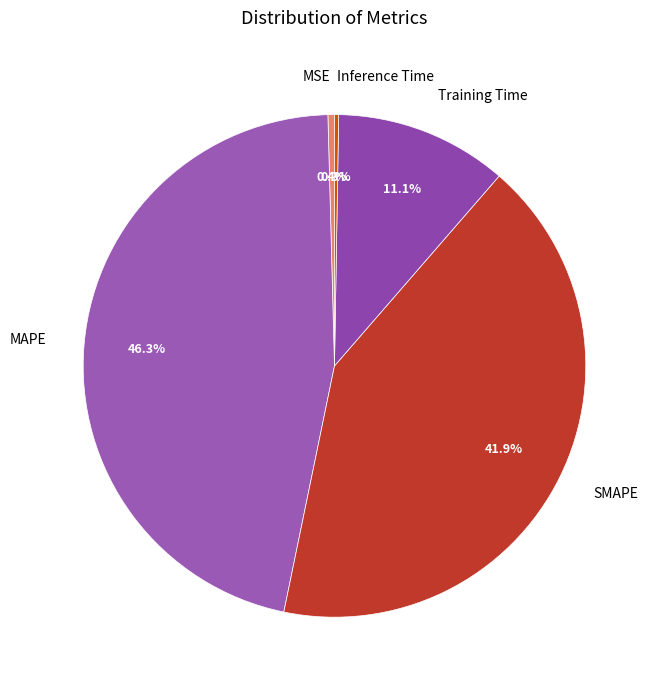

Does MAPE represent more than half of the total?

No